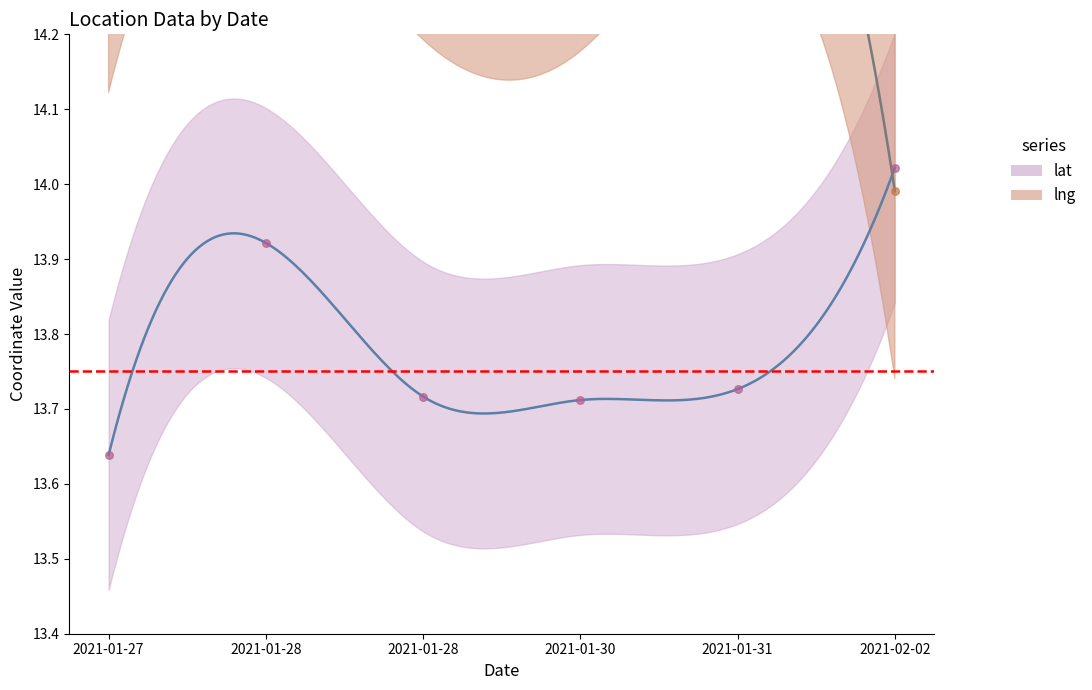

At which category is the sum across all series the highest?

2021-01-28